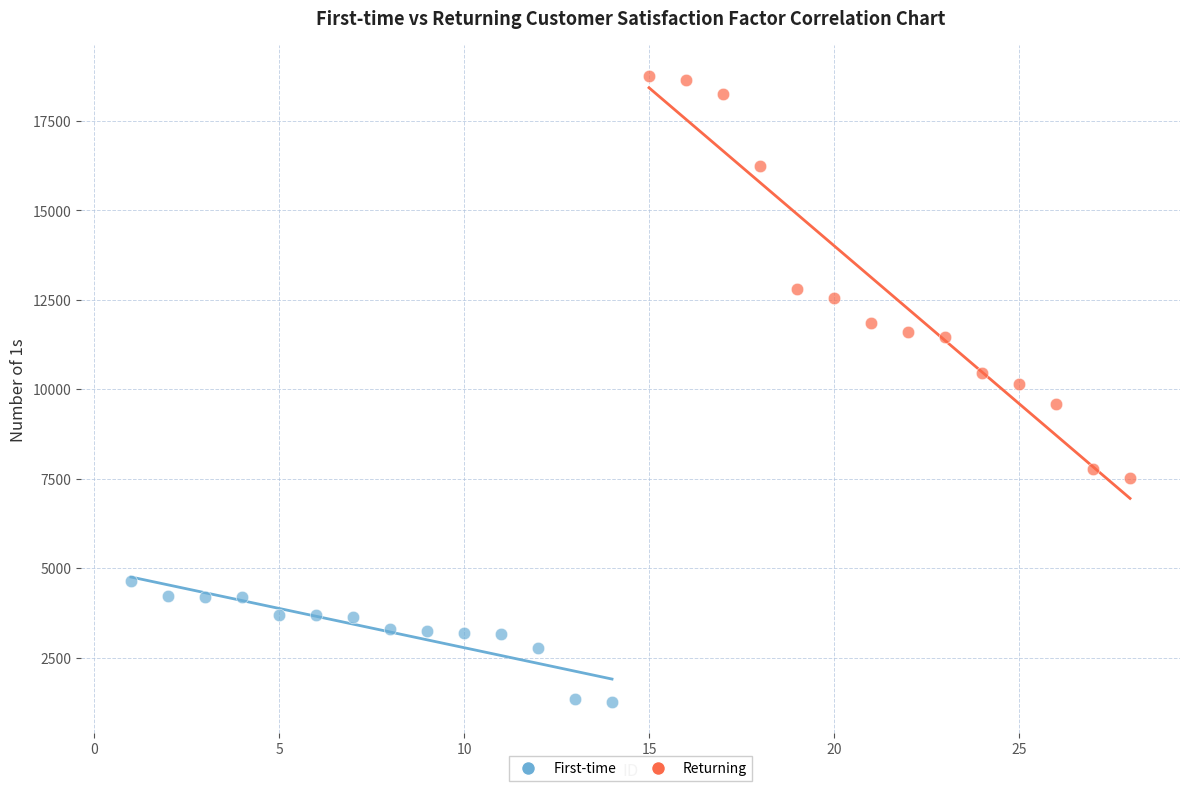

What are all the series names shown in the legend?

First-time, Returning